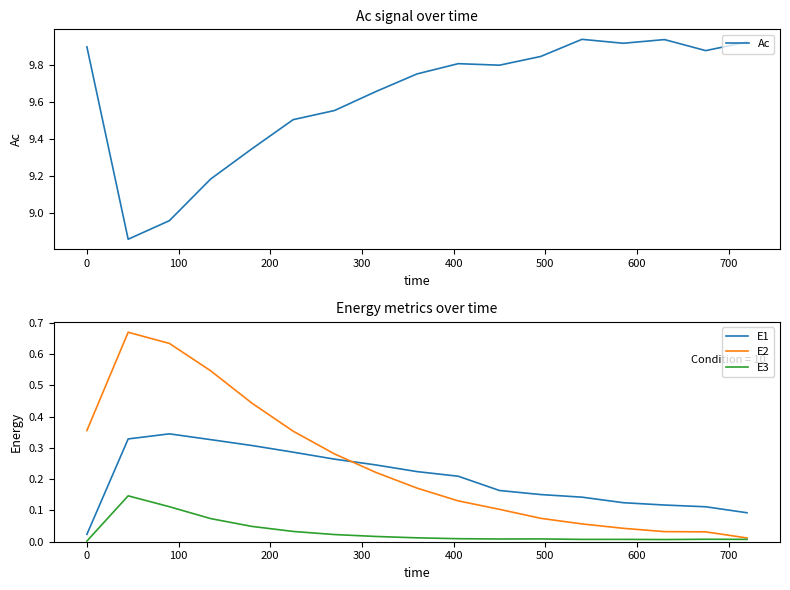

True or false: E2 and E1 cross at least once.

True